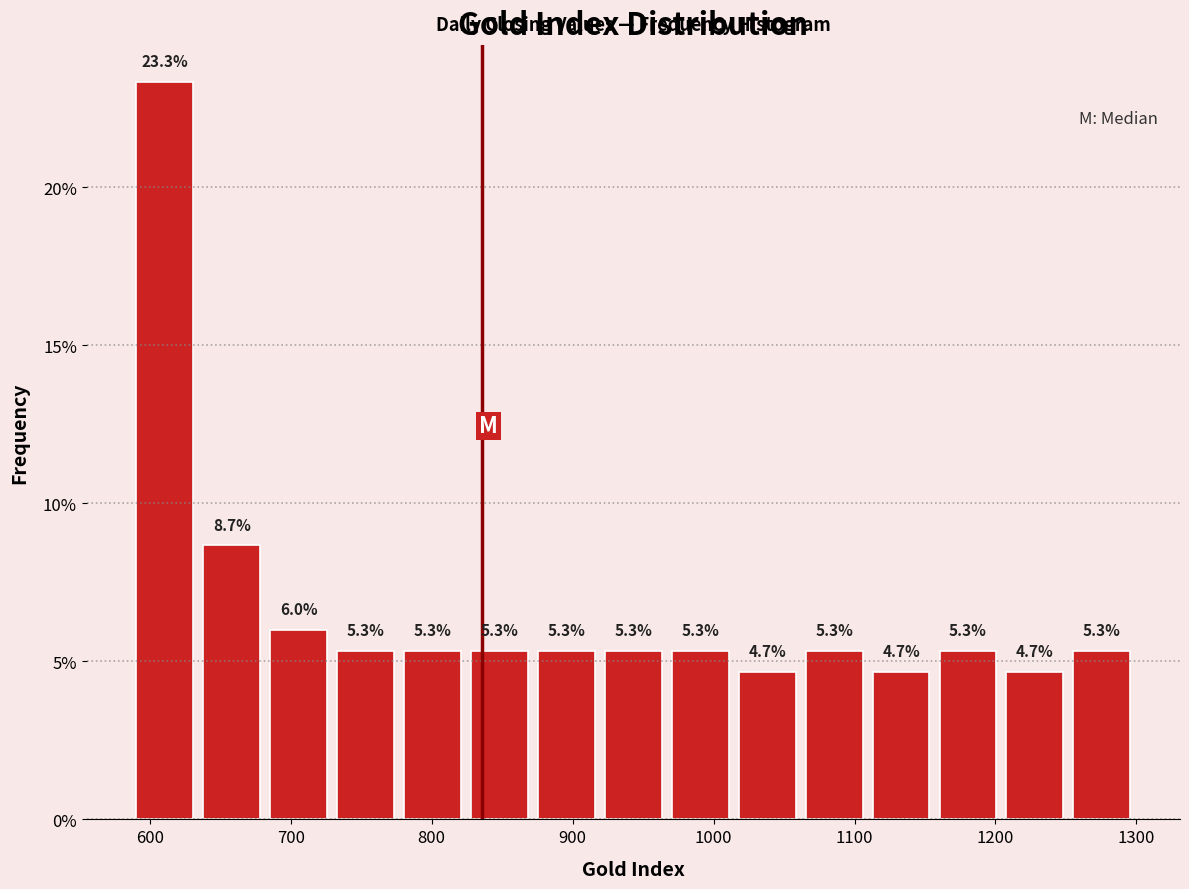

Over which range of the x-axis is the bar tallest?

590 to 630